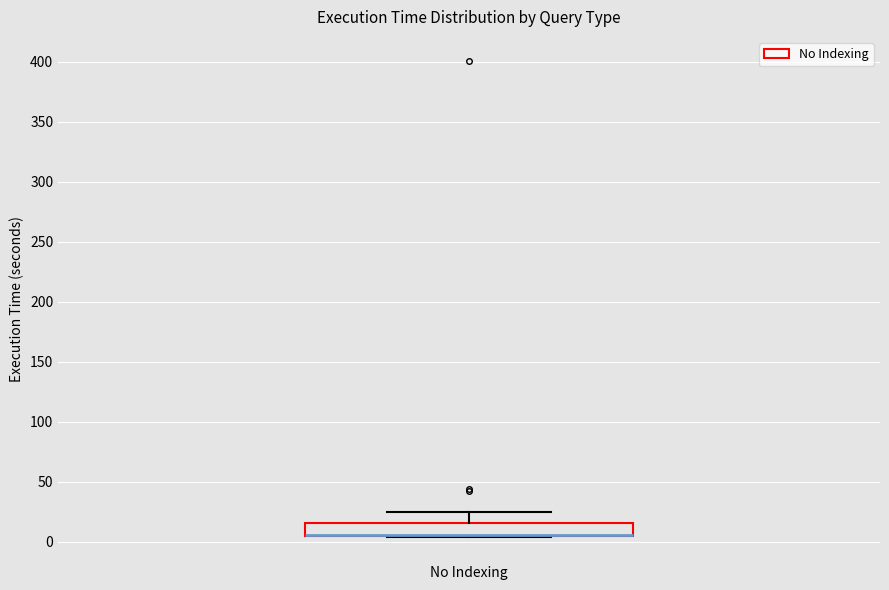

Read this box plot against the y-axis: the position of the median line, the range covered by the box, and the ends of both whiskers. The values are not printed on the chart, so give them approximately, as read against the axis.

median 5 (drawn on the box's lower edge), box 5 to 15, whiskers 5 to 25